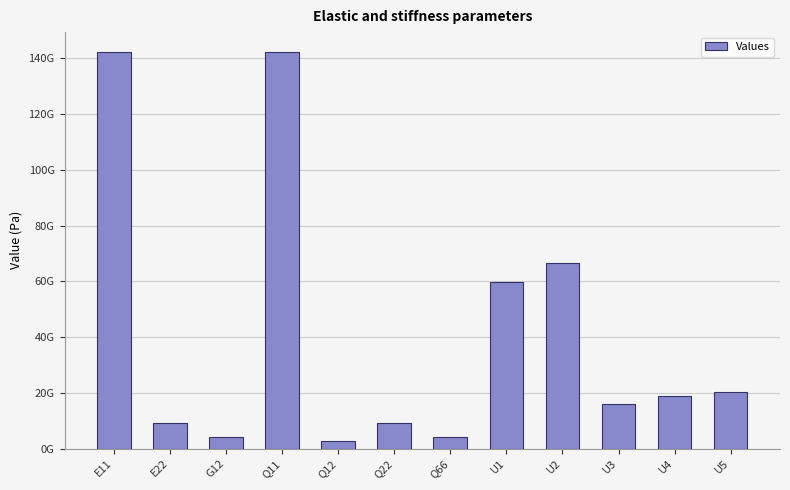

Which label corresponds to the smallest value in the chart?

Q12